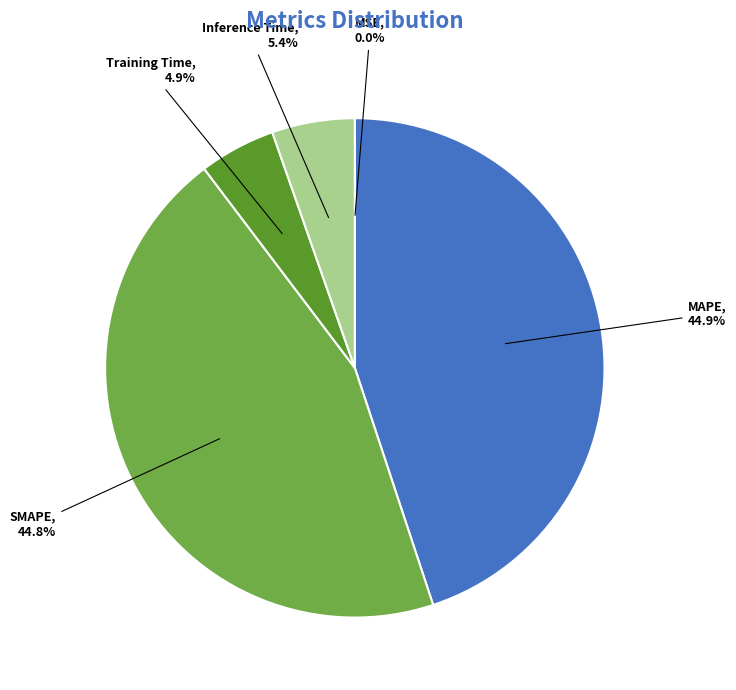

Does SMAPE account for over 50% of the chart?

No